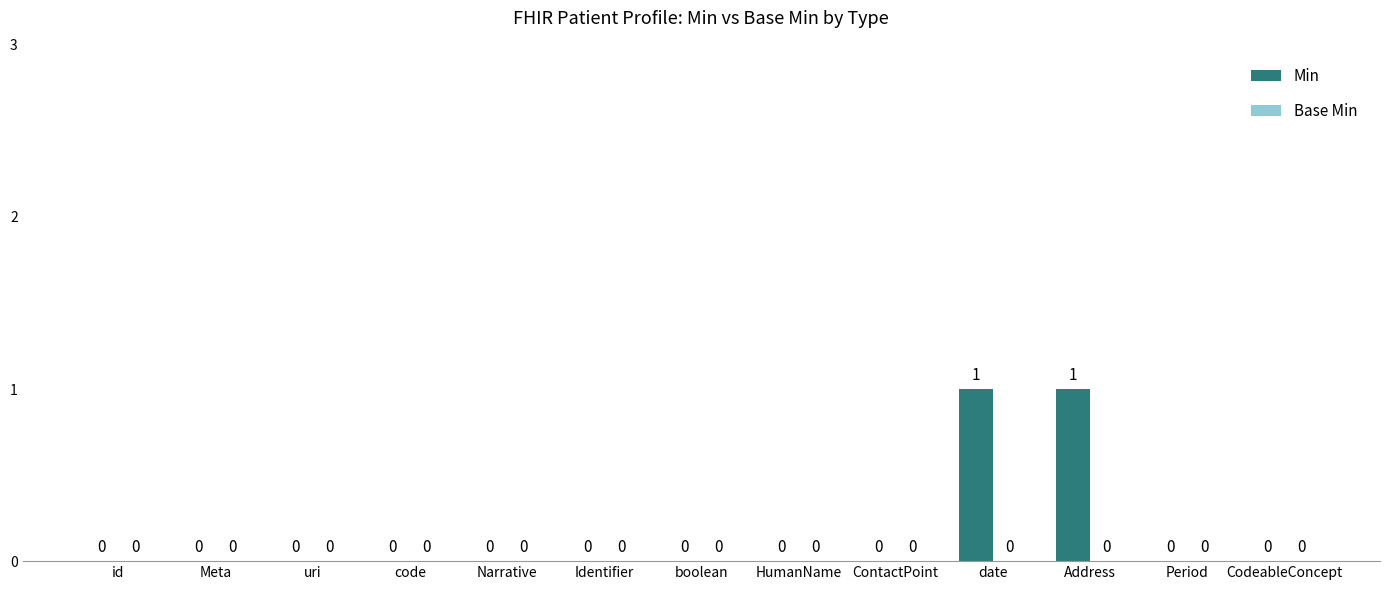

Is it true that the value at date is 1?

True